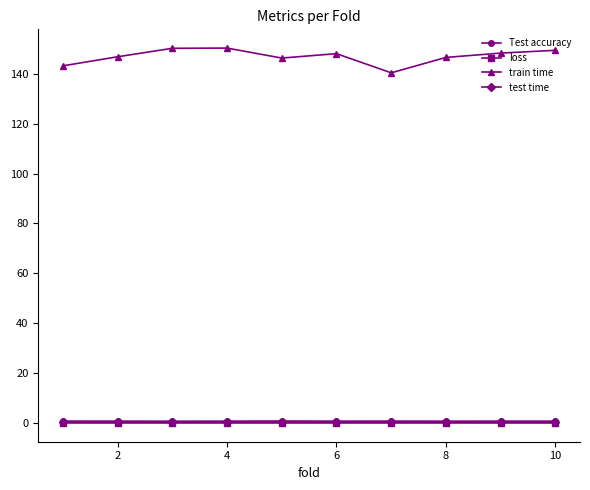

True or false: train time and Test accuracy intersect in this chart.

False